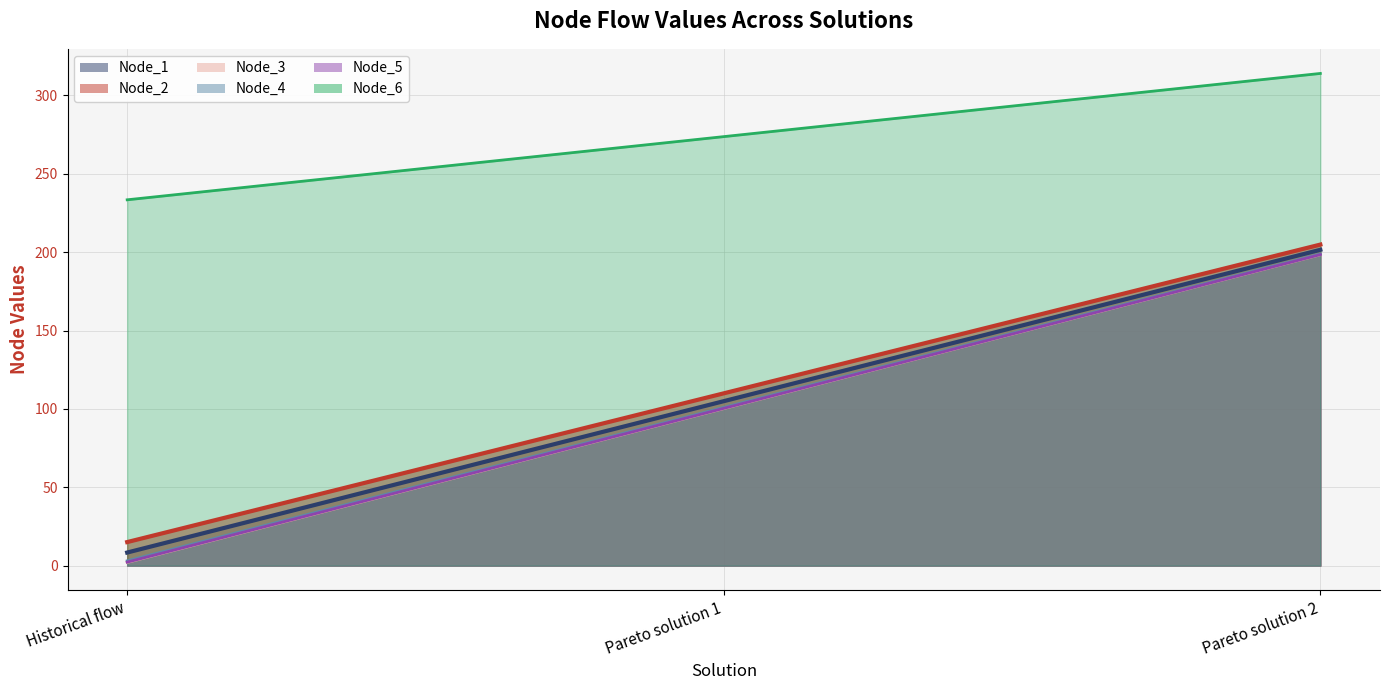

What is the label of the 2nd point from the right?

Pareto solution 1